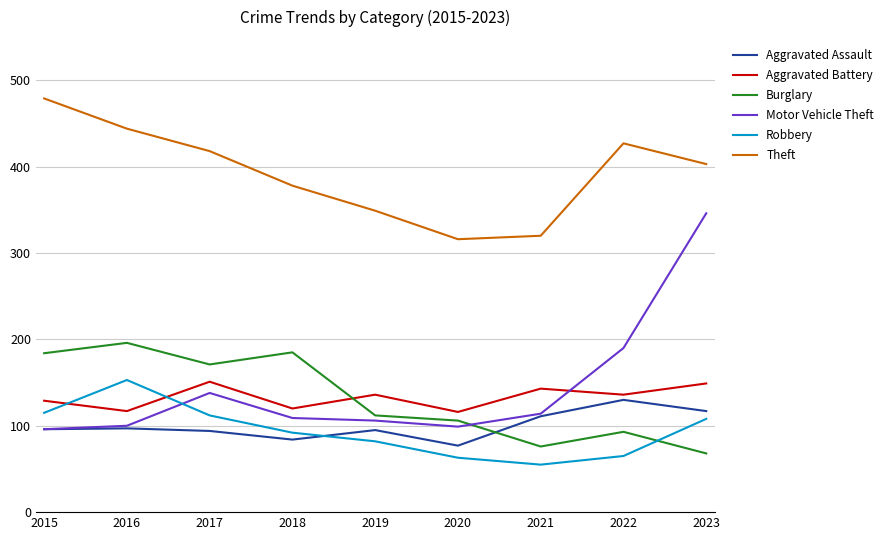

Is the value of Motor Vehicle Theft at 2020 greater than the value of Aggravated Battery at 2017?

No